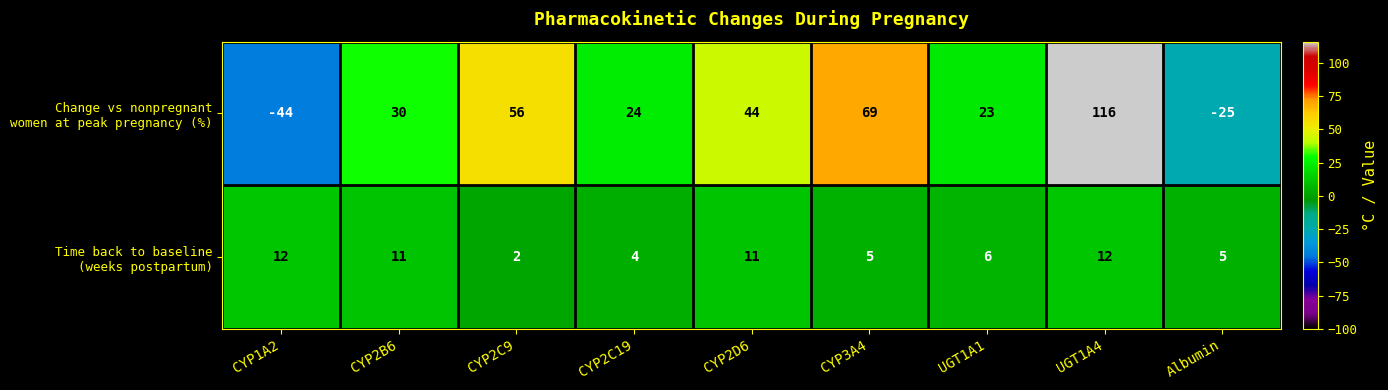

What is the greatest value displayed?

116